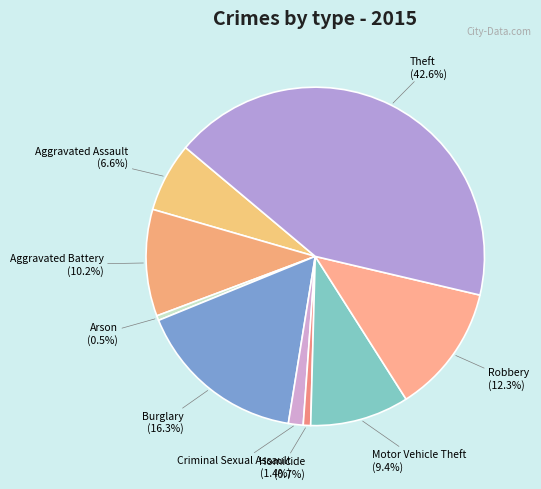

The Theft slice represents 43% of the pie. True or false?

True